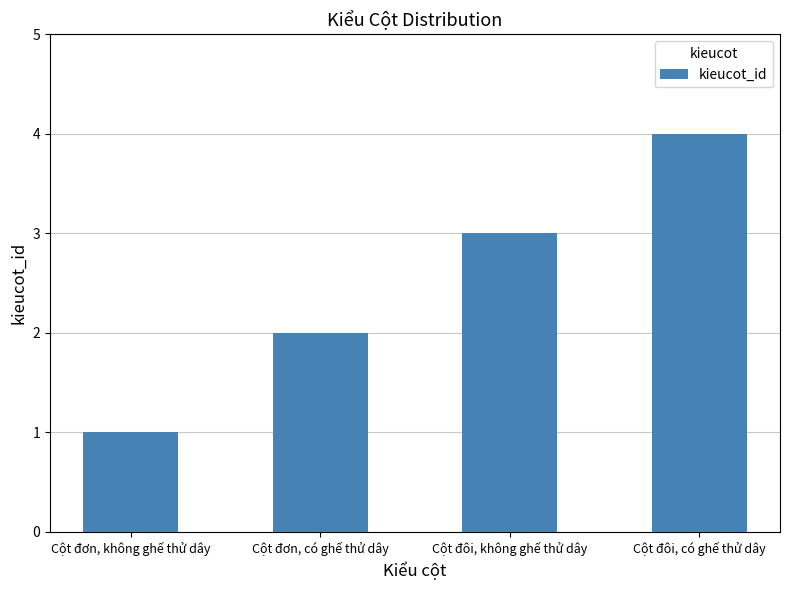

What is the difference between the values at Cột đôi, có ghế thử dây and Cột đơn, không ghế thử dây?

3